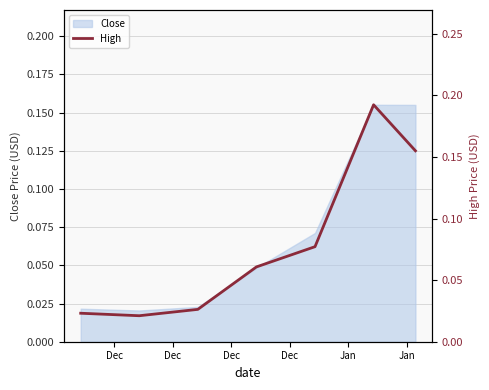

True or false: the data shows 0.0 at Dec.

False